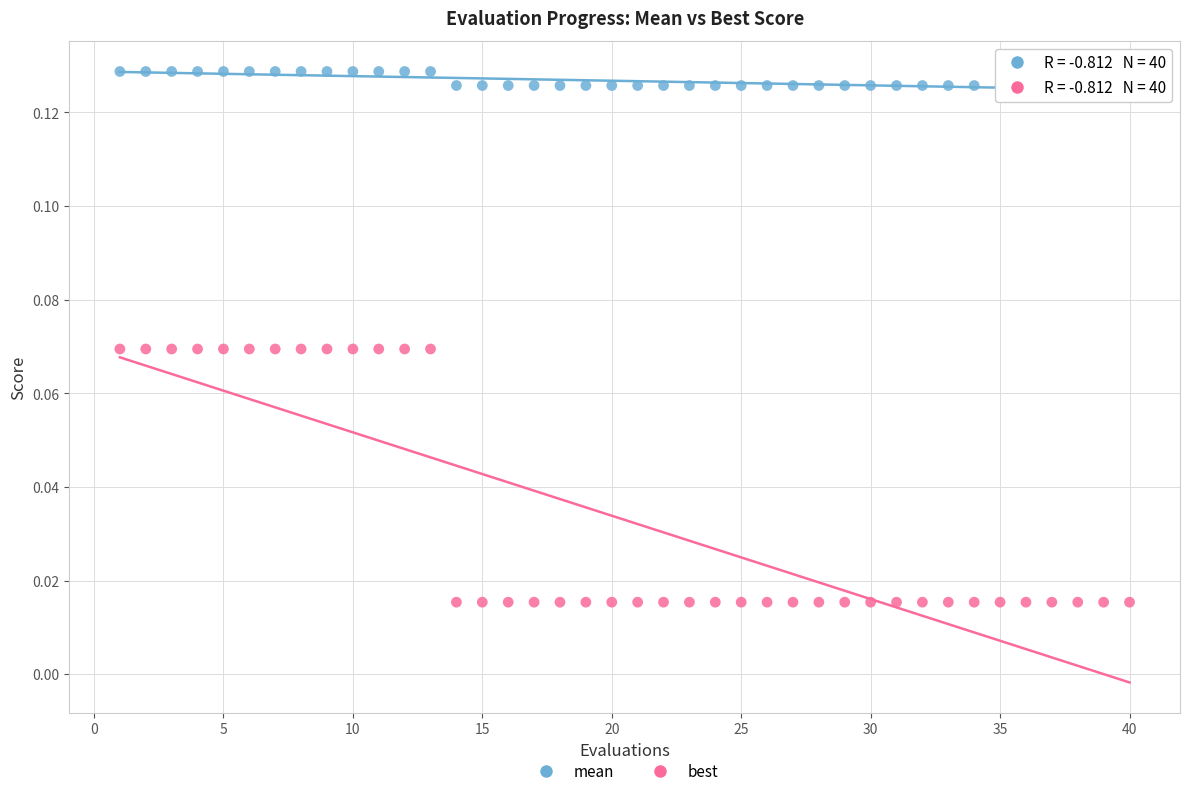

Across all data points, what is the range of X values (max minus min)?

39.0